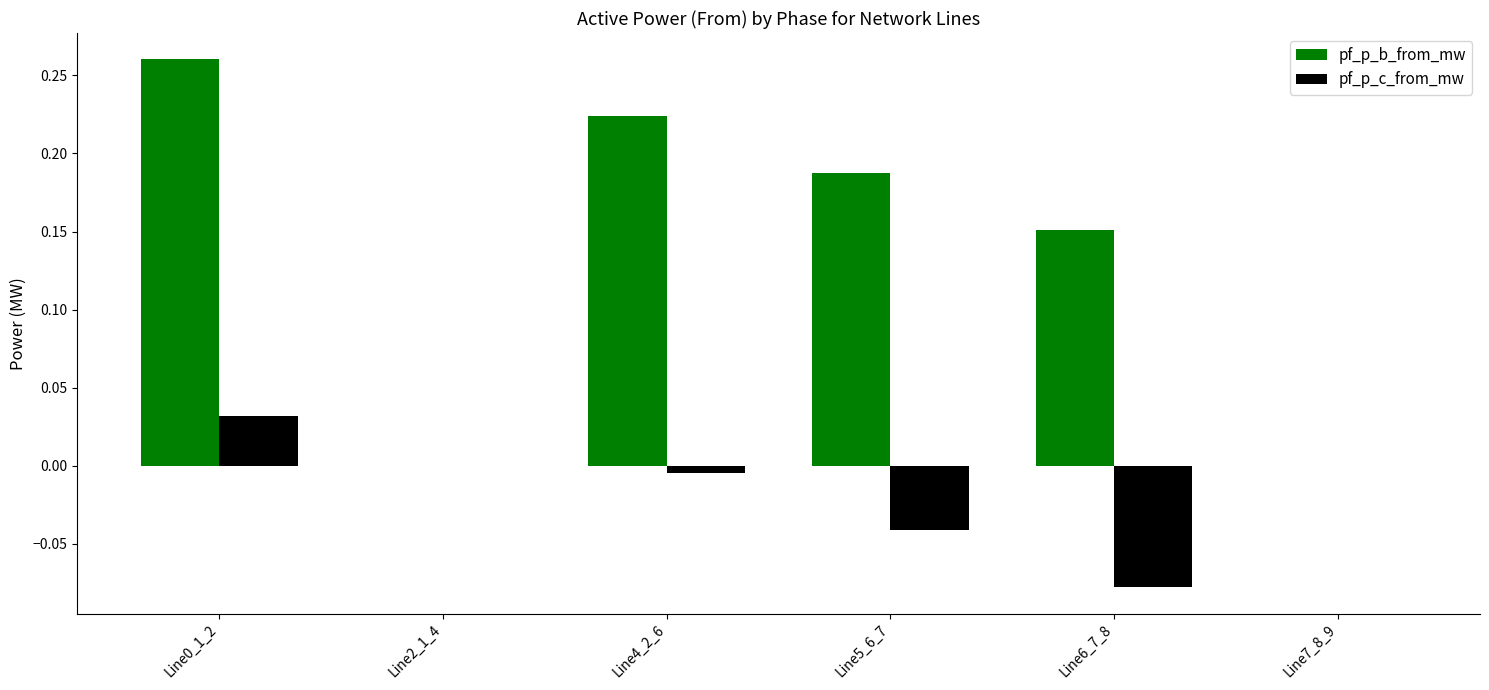

Is it true that pf_p_c_from_mw equals 0.0 at Line0_1_2?

True